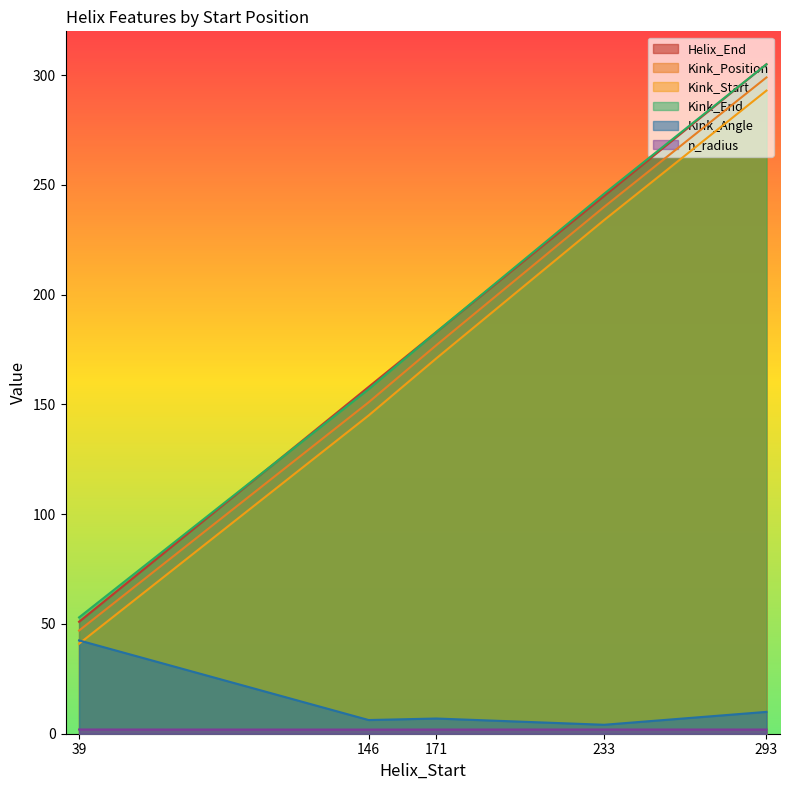

How many interior local valleys does the Kink_Angle series have?

2